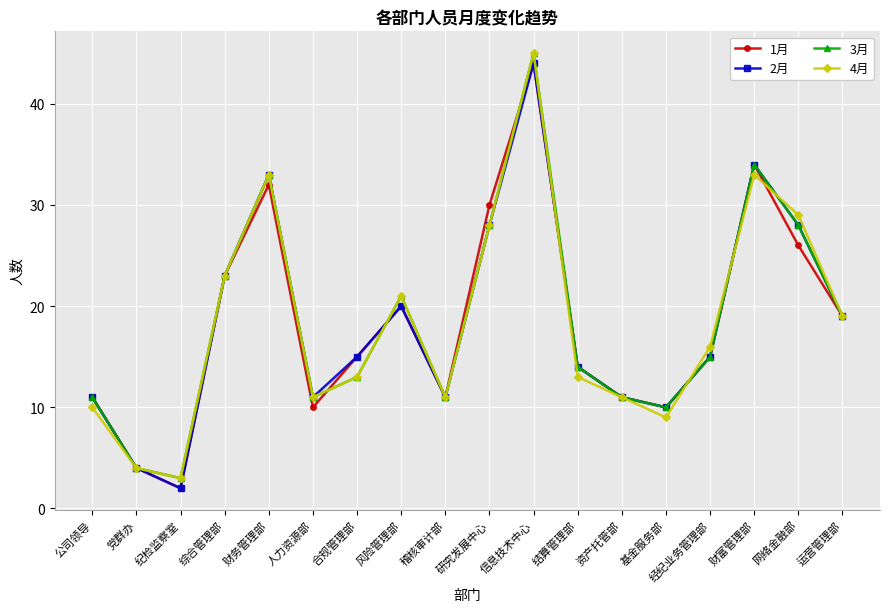

In 1月, how many points are higher than both neighbors (excluding endpoints)?

4